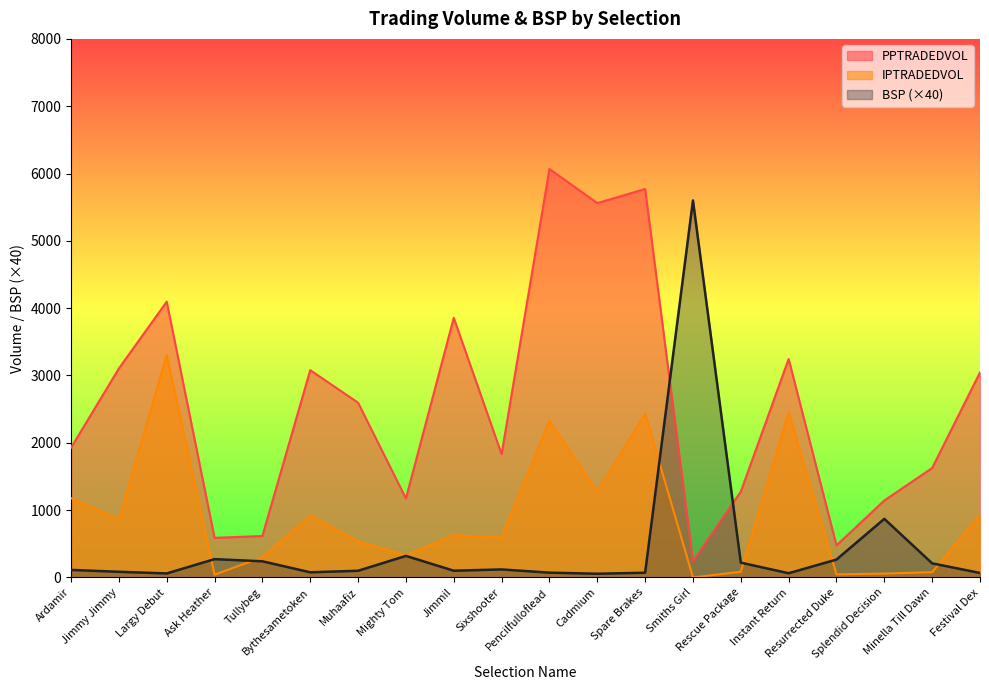

Read the IPTRADEDVOL value at Splendid Decision.

57.5